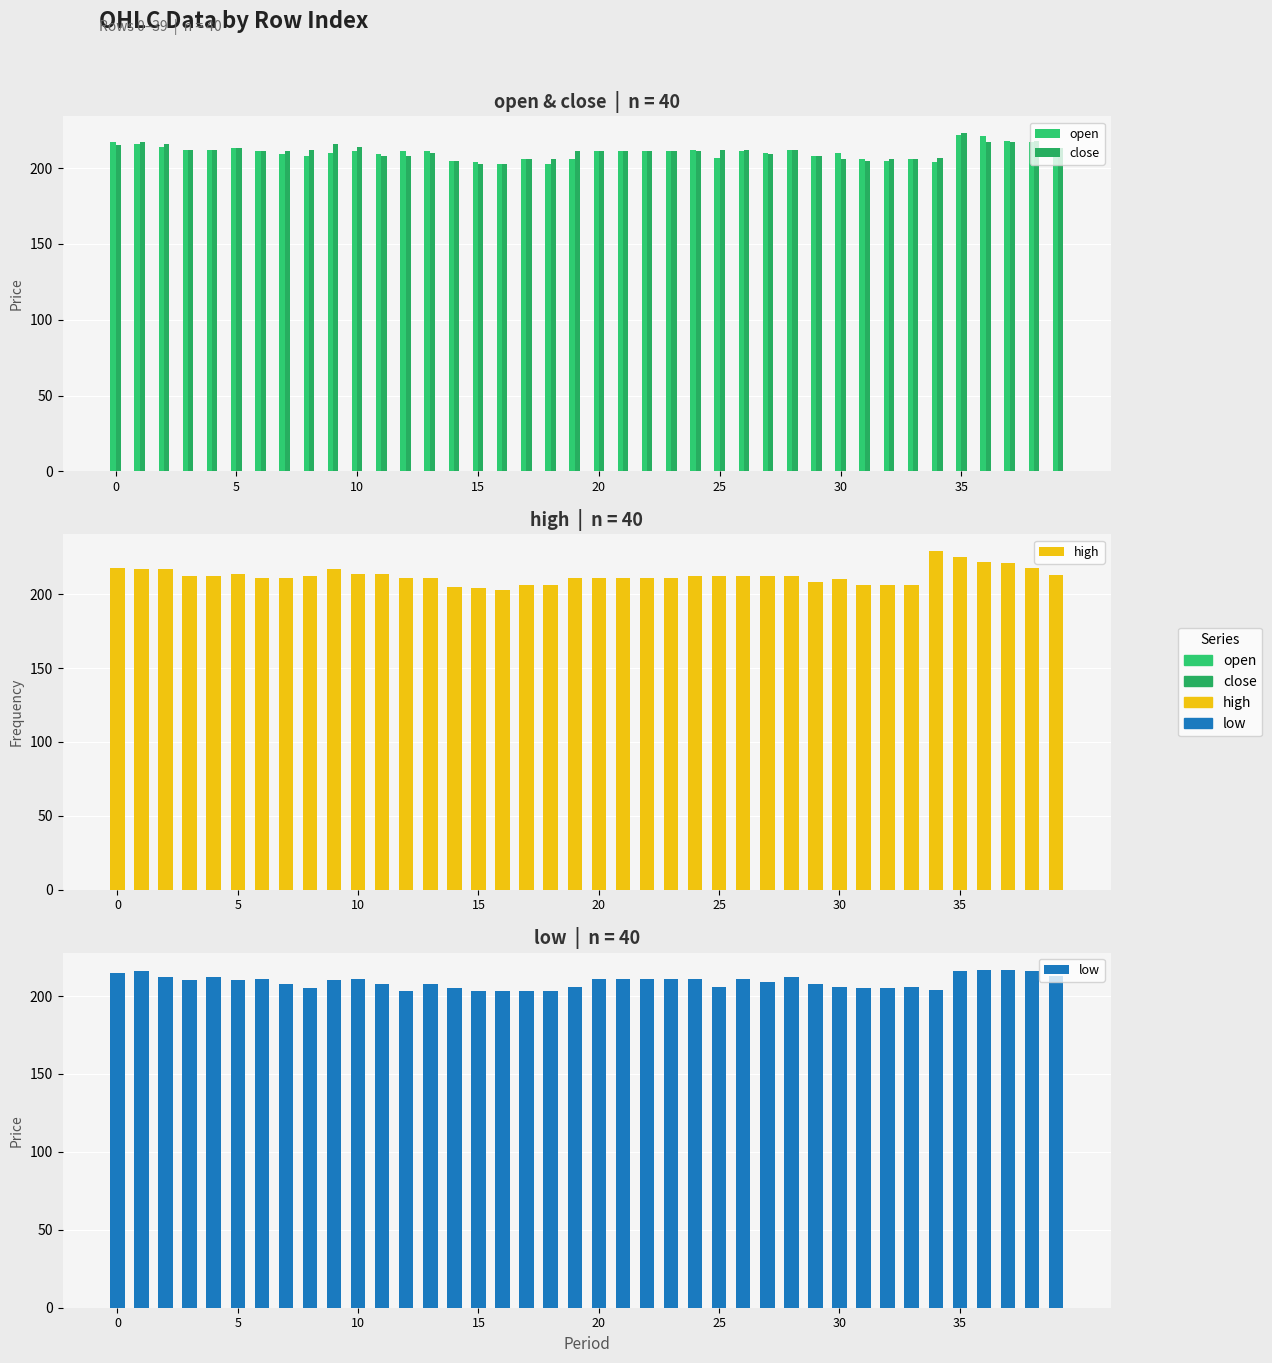

Does the chart contain stacked bars?

No